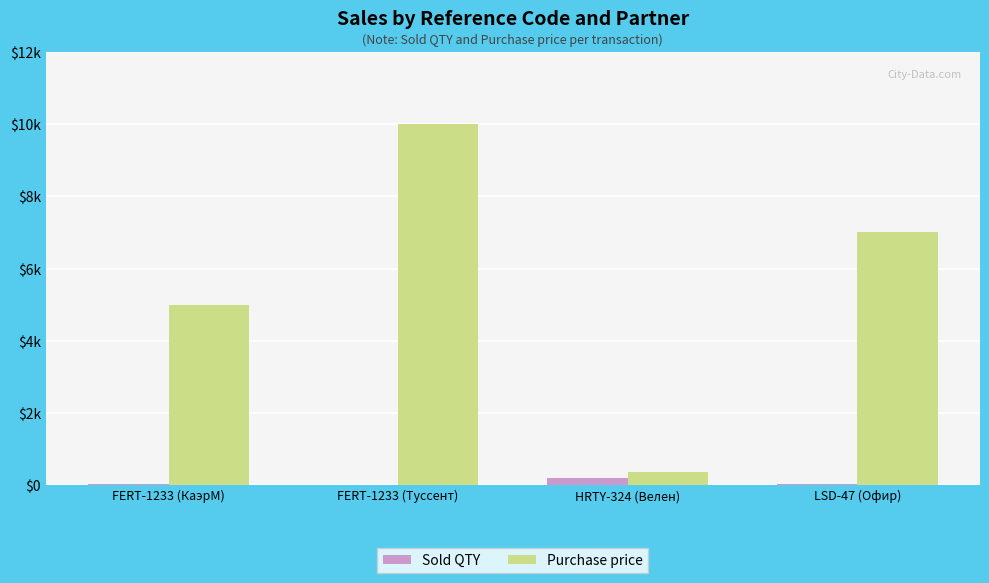

What is the smallest value displayed?

5